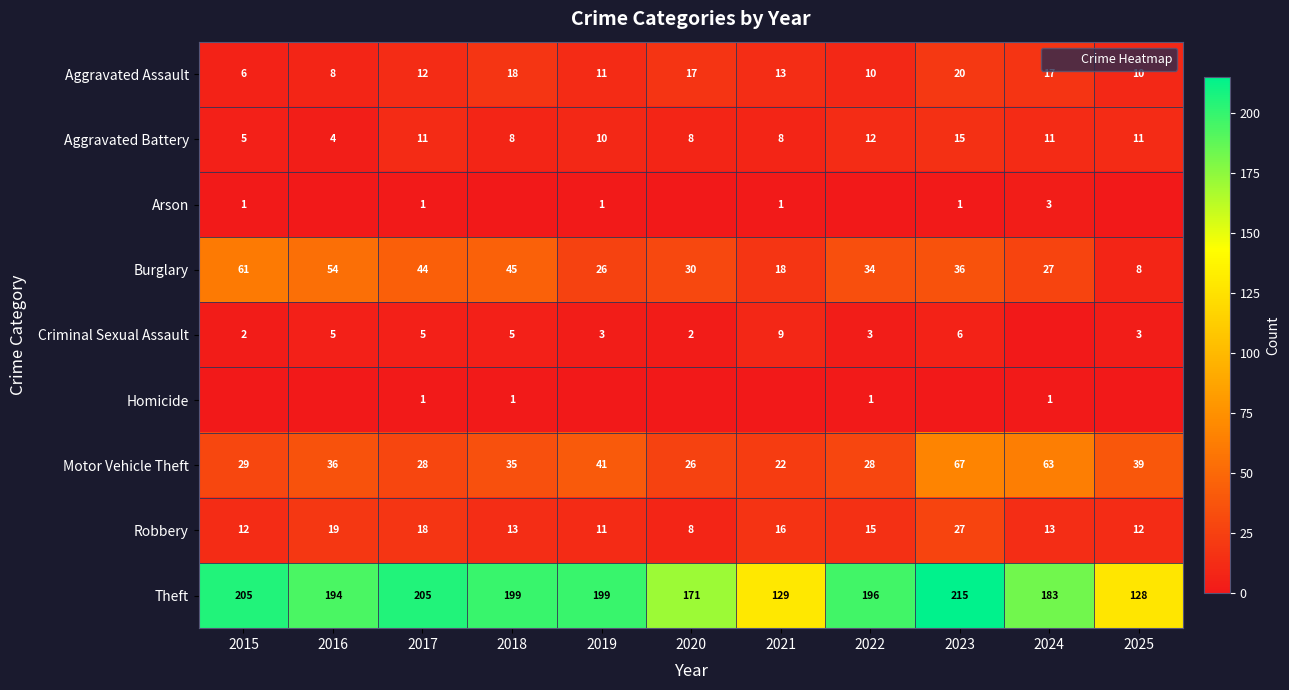

At which category is the sum across all series the highest?

2023